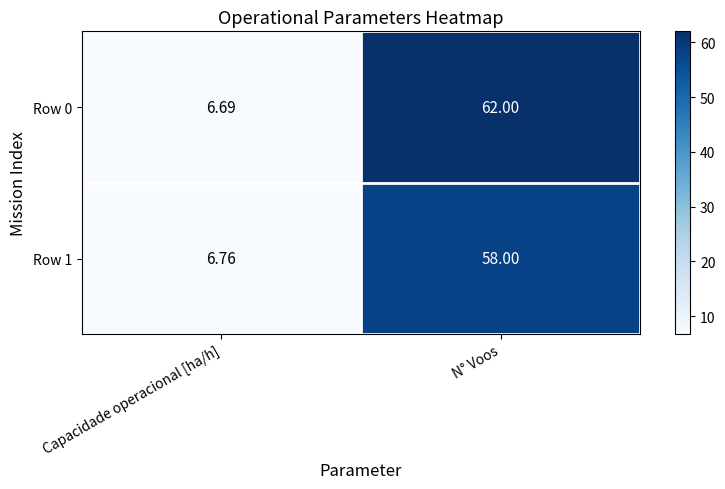

At which category does the chart reach its peak across all series?

N° Voos